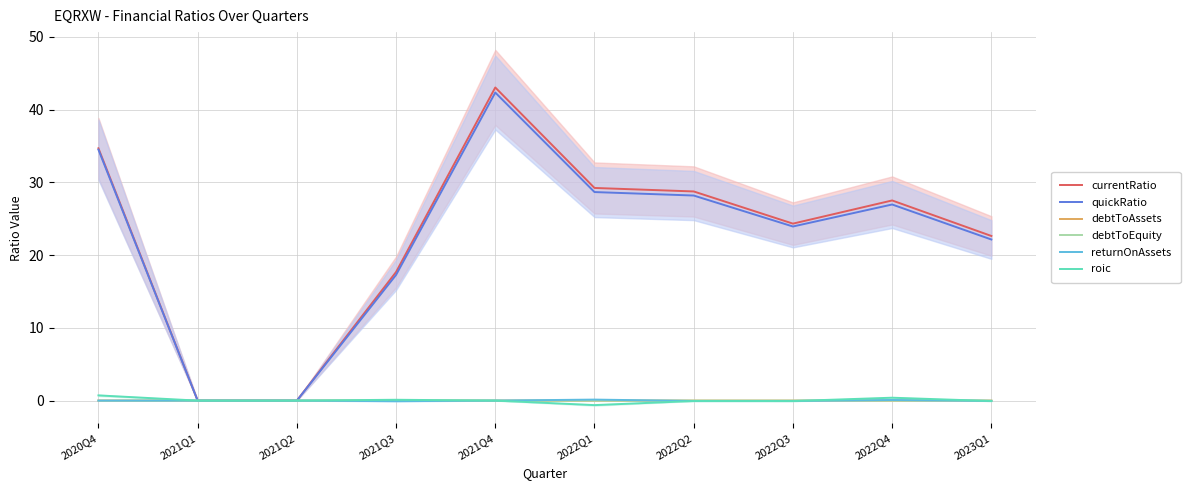

Is the value of debtToEquity at 2021Q3 greater than the value of roic at 2020Q4?

No